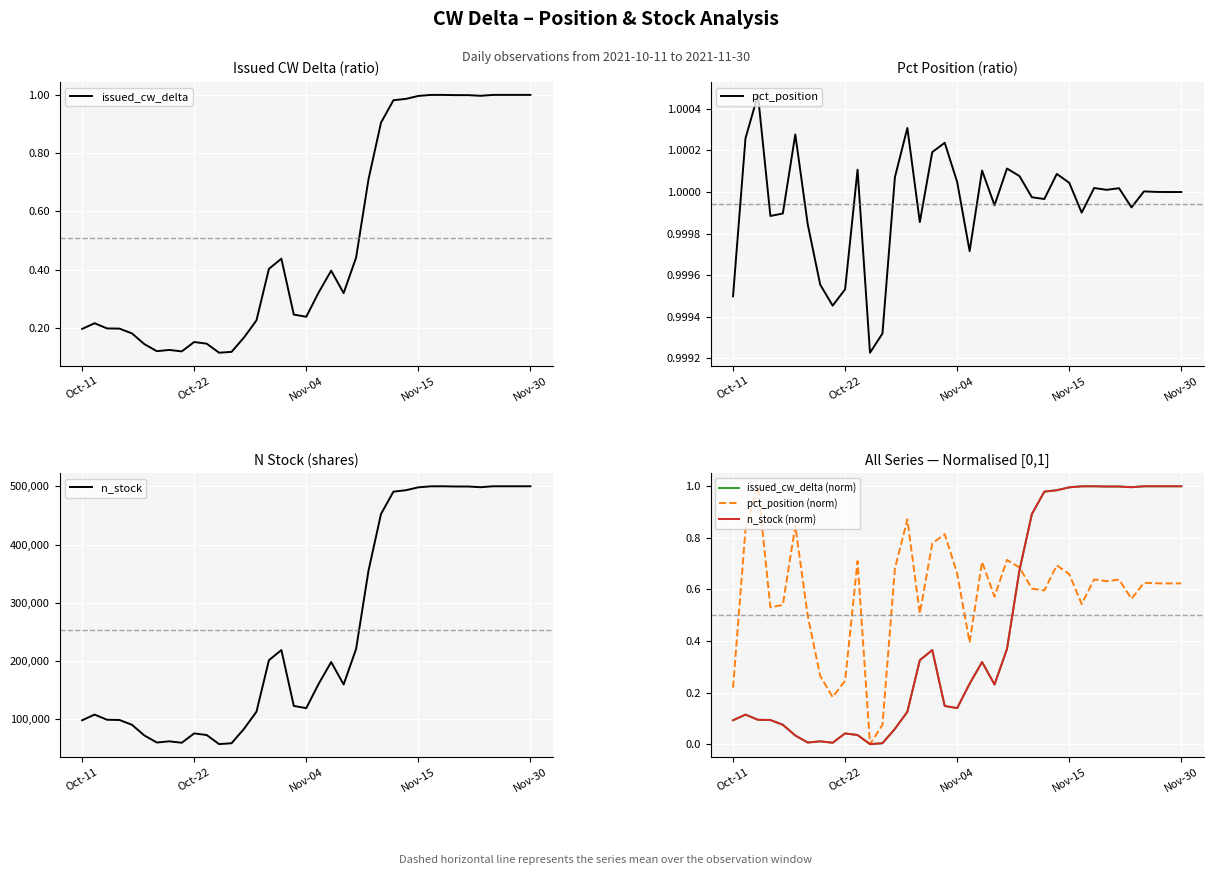

How many interior local valleys does the issued_cw_delta (norm) series have?

6